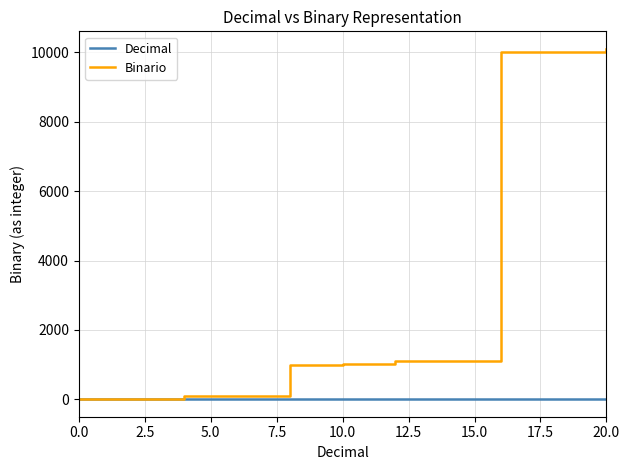

Rank the series by their maximum value, from lowest to highest.

Decimal, Binario